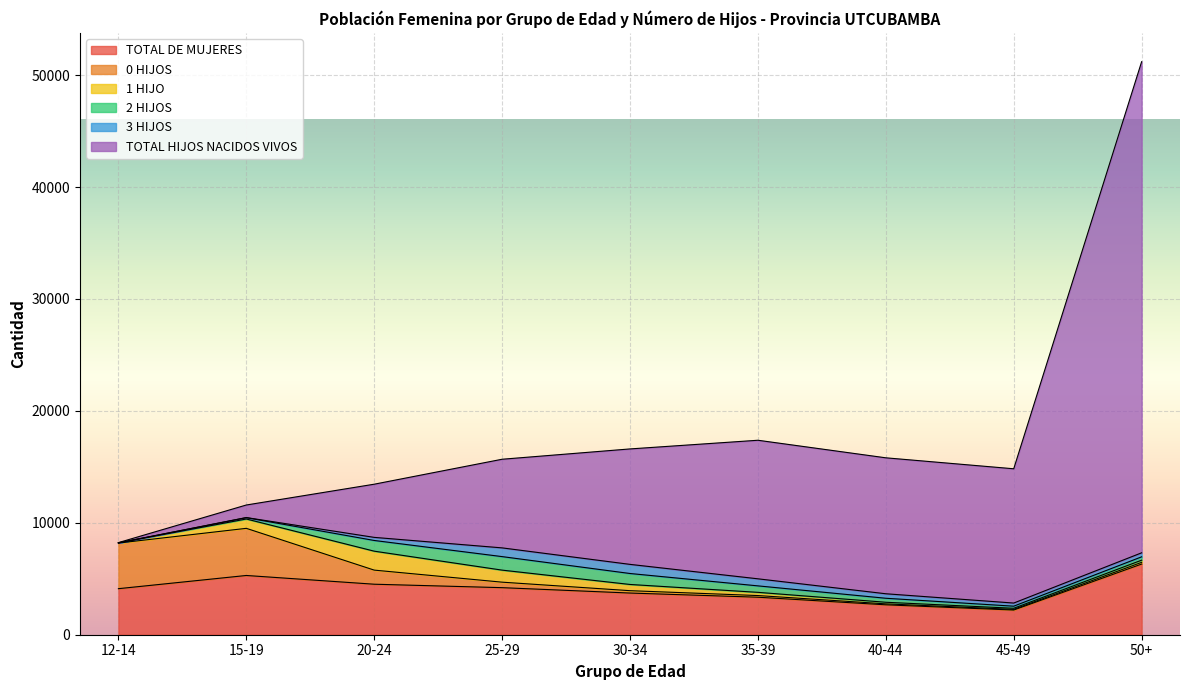

Reading left to right, list all the values displayed in this chart.

TOTAL DE MUJERES: 4114	5294	4513	4205	3724	3352	2672	2205	6316
0 HIJOS: 4077	4212	1260	491	211	148	85	60	152
1 HIJO: 15	835	1693	1076	556	287	144	98	193
2 HIJOS: 3	117	956	1208	979	578	357	187	299
3 HIJOS: 0	11	277	780	816	631	402	280	359
TOTAL HIJOS NACIDOS VIVOS: 21	1122	4751	7920	10316	12381	12148	11998	43884